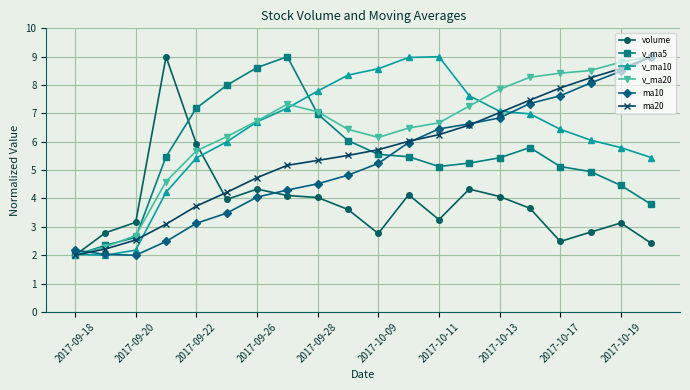

How many distinct data groups are displayed?

6